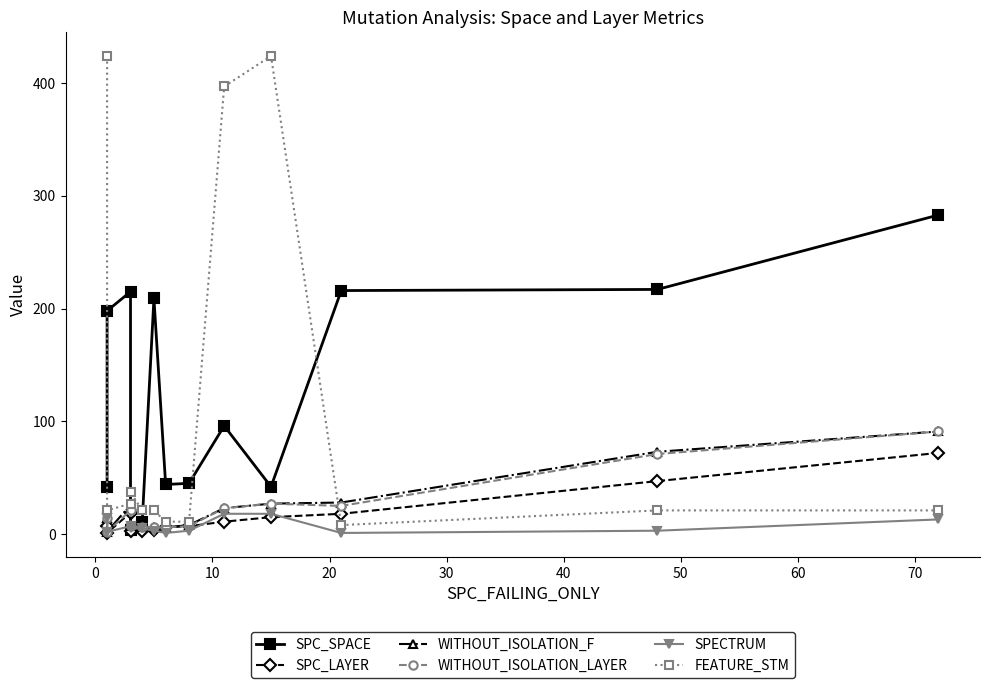

Reading left to right, transcribe all the data shown in this chart.

SPC_SPACE: 42	198	215	4	11	209	44	45	96	42	216	217	283
SPC_LAYER: 7	1	19	3	3	4	6	7	11	15	18	47	72
WITHOUT_ISOLATION_F: 14	2	26	7	6	6	6	8	23	27	28	73	91
WITHOUT_ISOLATION_LAYER: 14	2	21	7	6	6	6	7	23	27	25	71	91
SPECTRUM: 14	2	7	5	5	3	1	3	18	18	1	3	13
FEATURE_STM: 424	21	27	37	21	21	11	11	397	424	8	21	21